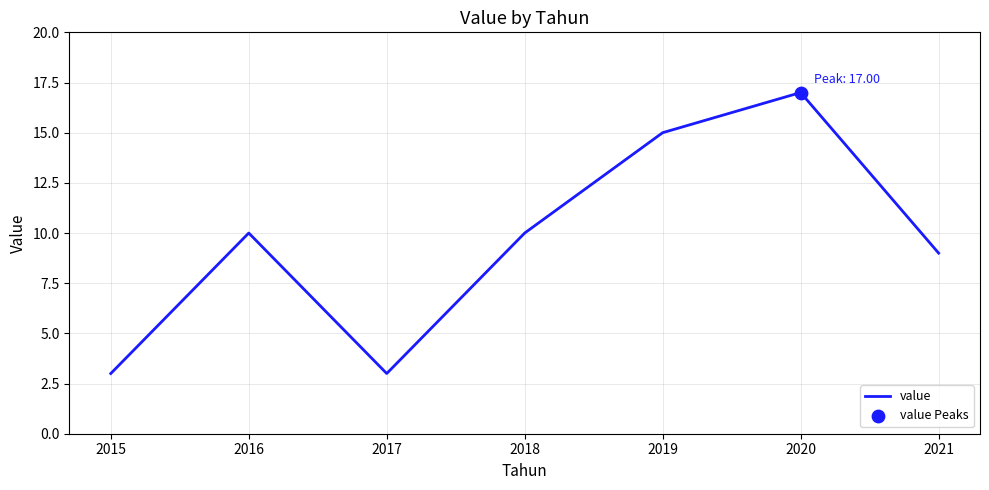

What is the ratio of the value at 2018 to the value at 2015?

3.3